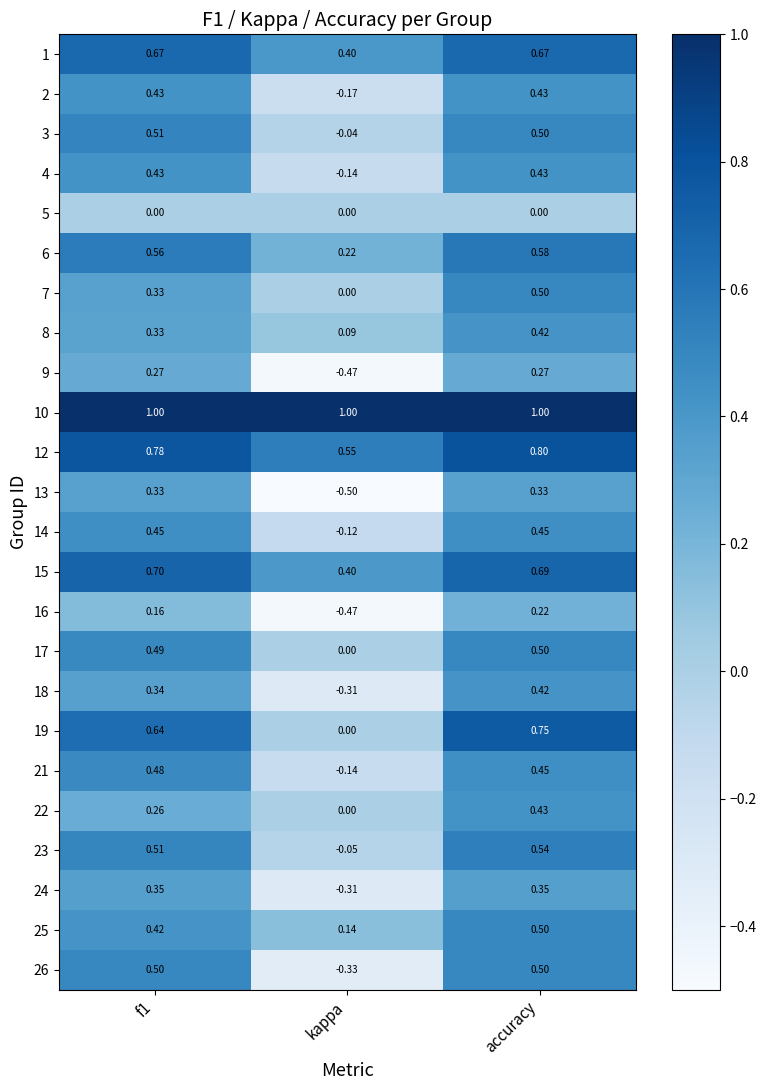

Which label corresponds to the smallest value in the chart?

kappa